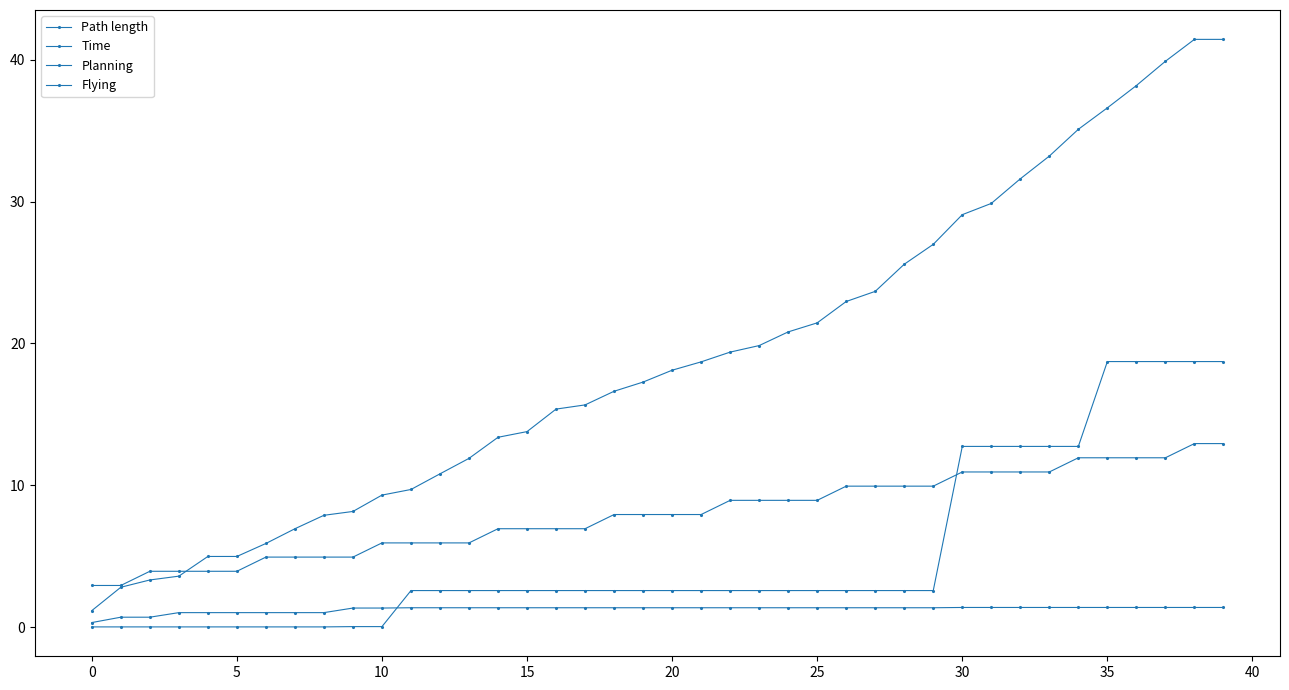

Does the chart have visible grid lines?

No